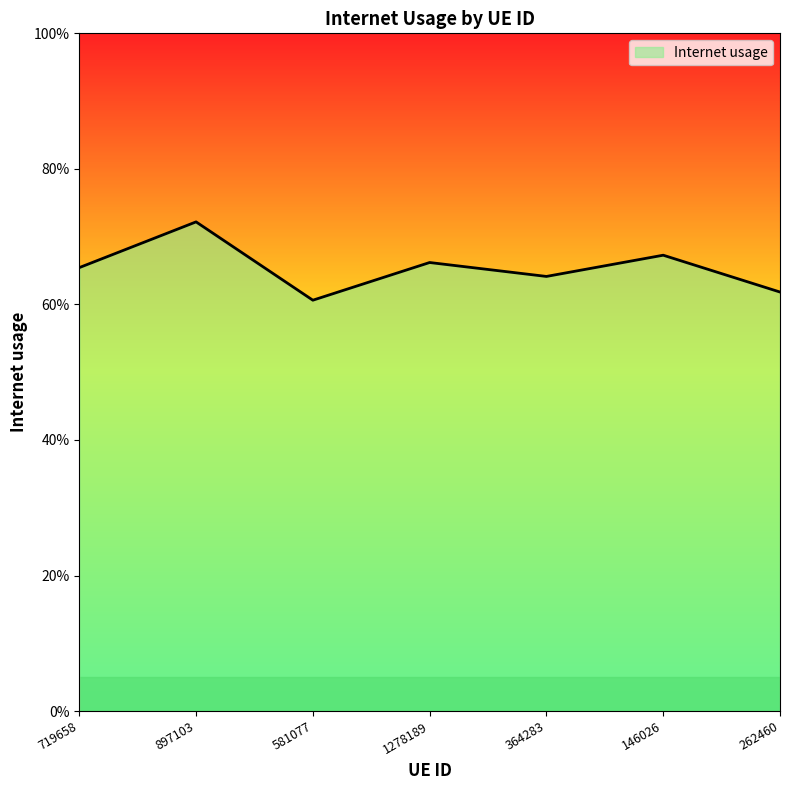

Is this an area chart (filled region under the line)?

Yes